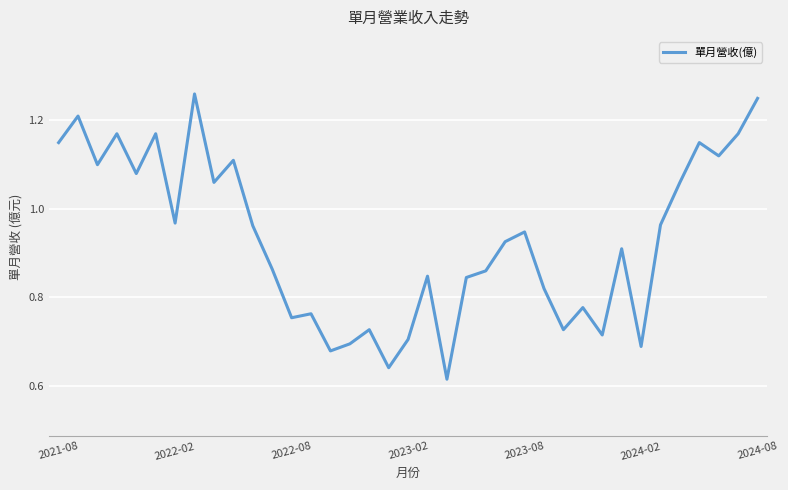

How many categories are shown in the chart?

37